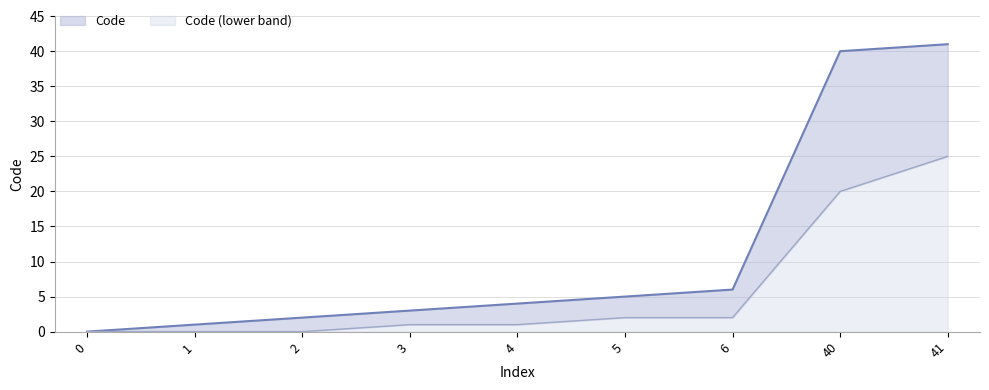

Rank the categories by value from highest to lowest.

41, 40, 6, 5, 4, 3, 2, 1, 0